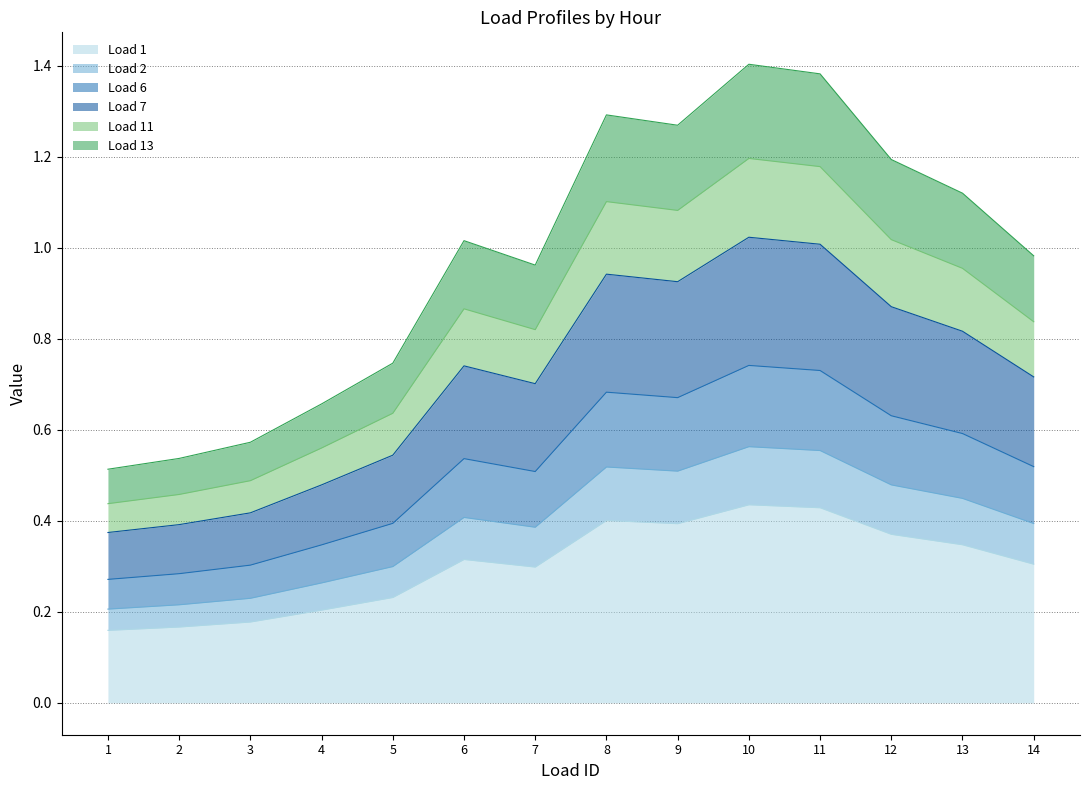

True or false: Load 11 and Load 13 cross at least once.

False